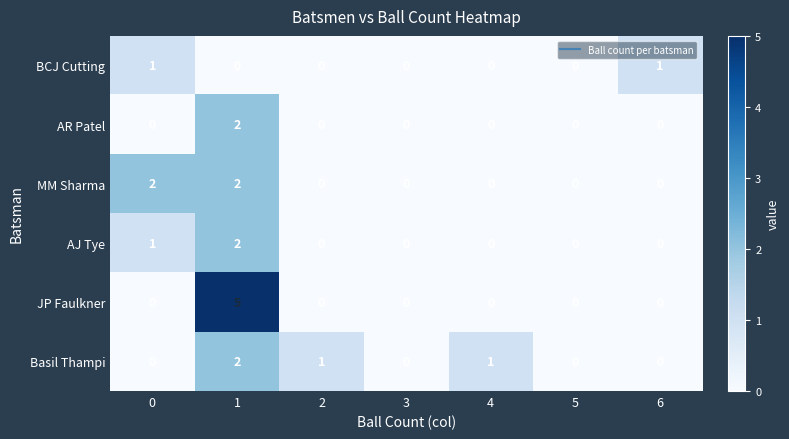

What is the total value across all series at 4?

1